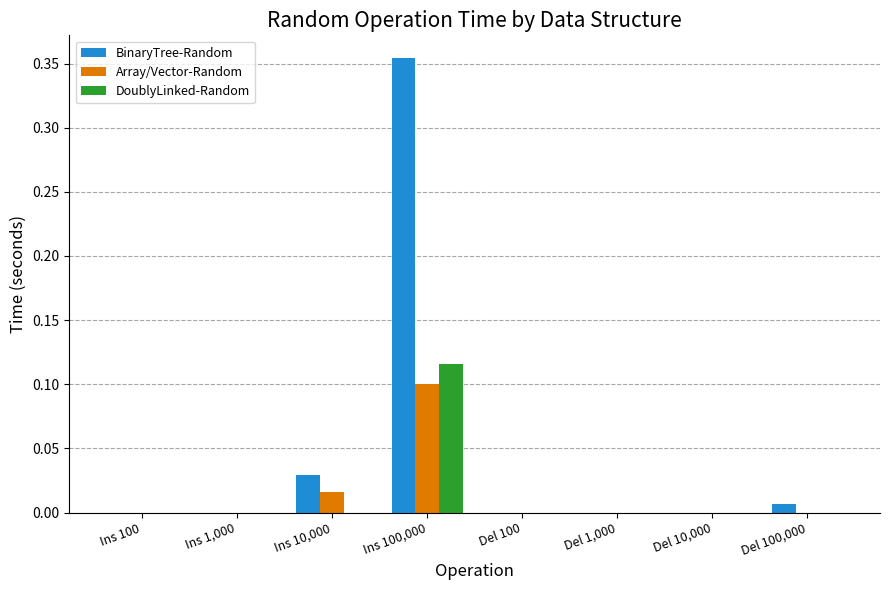

How many groups of bars are there?

8